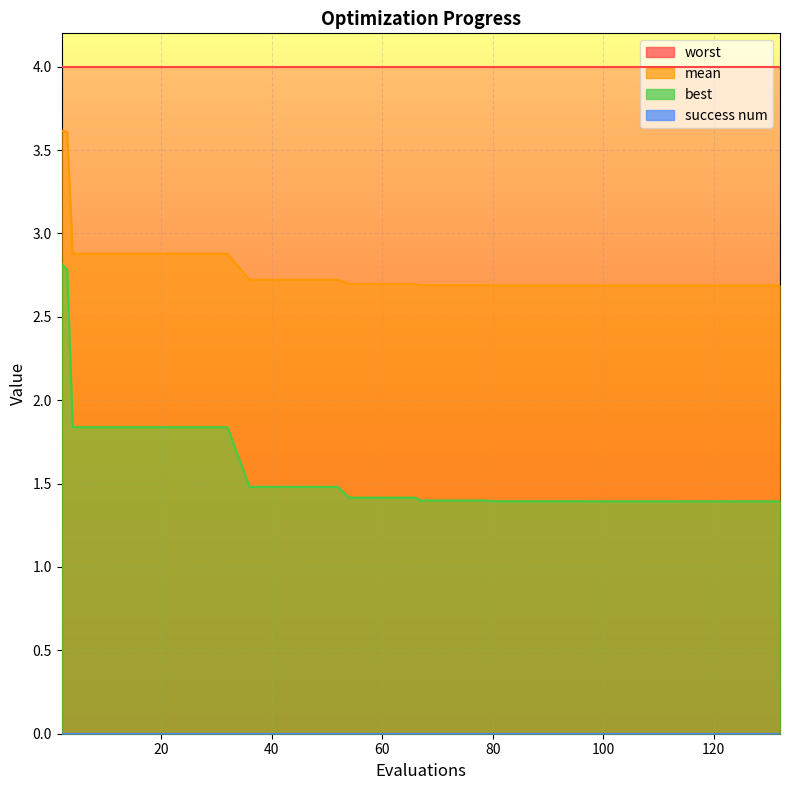

True or false: mean has more than 1 points higher than both neighbors.

False